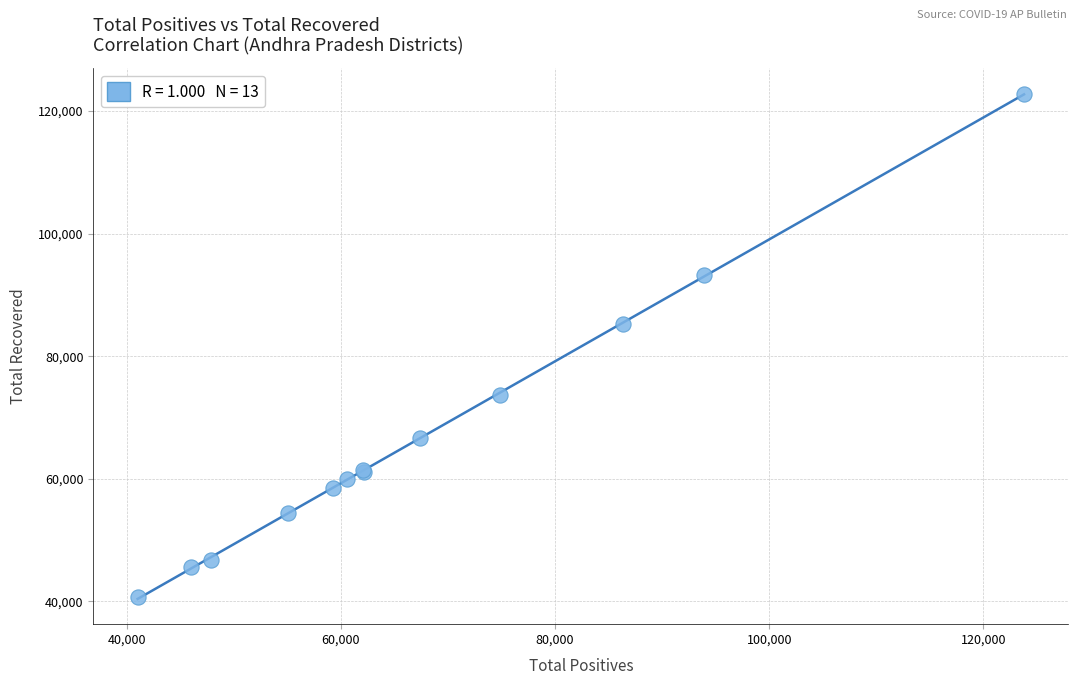

What Y value in the scatter plot is closest to 81790?

85233